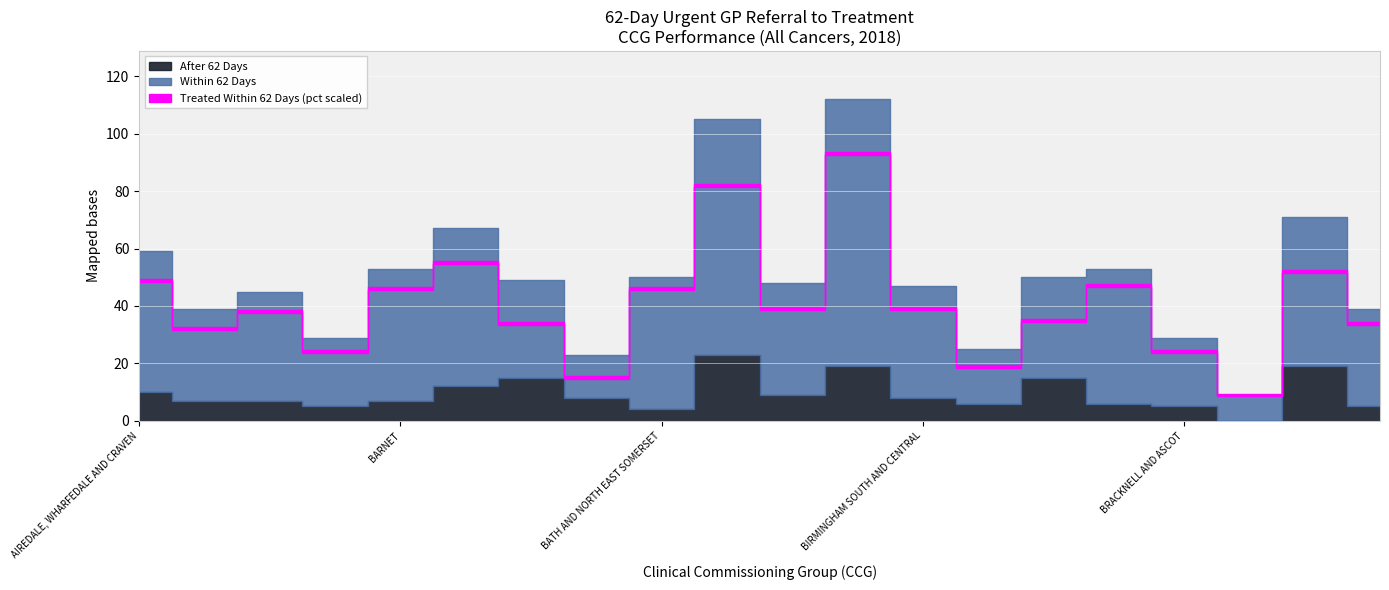

How many values in the After 62 Days series exceed 8?

8